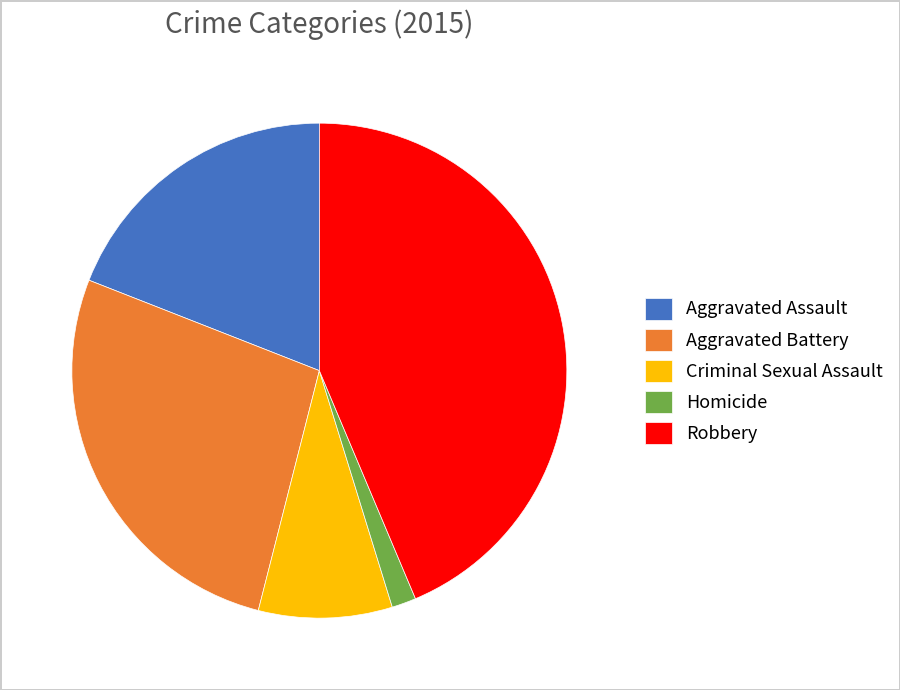

True or false: Aggravated Assault accounts for 9% of the total.

False